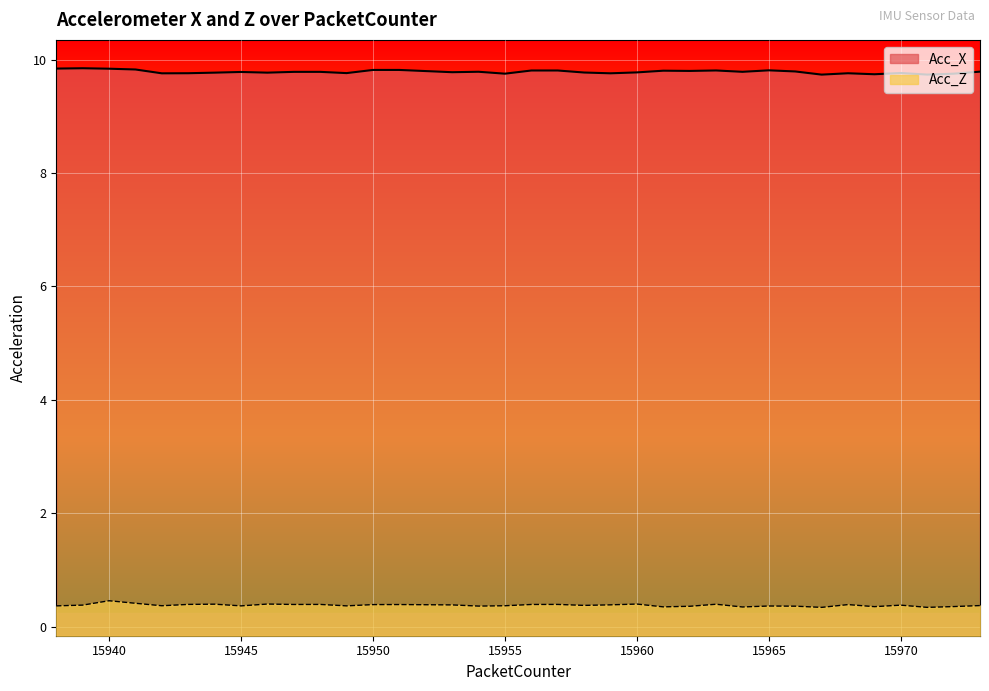

What are all the series names shown in the legend?

Acc_X, Acc_Z